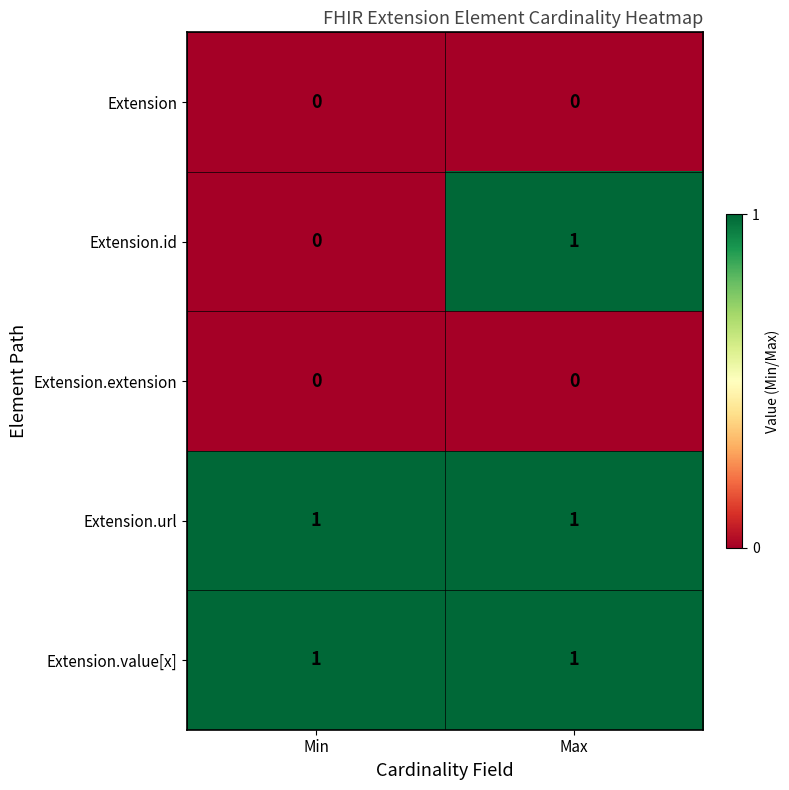

At how many categories does at least one series exceed 0?

2